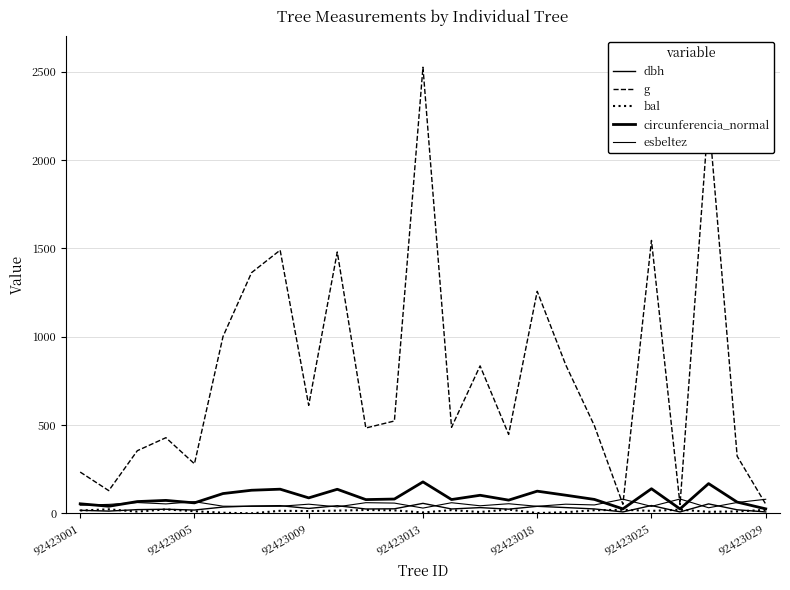

True or false: circunferencia_normal and bal cross at least once.

False